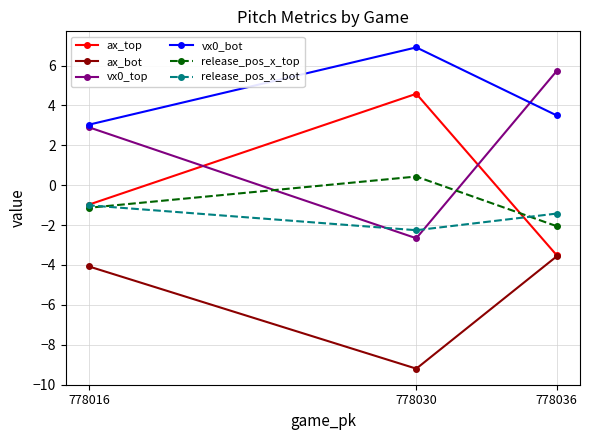

What is the minimum value for release_pos_x_bot?

-2.3